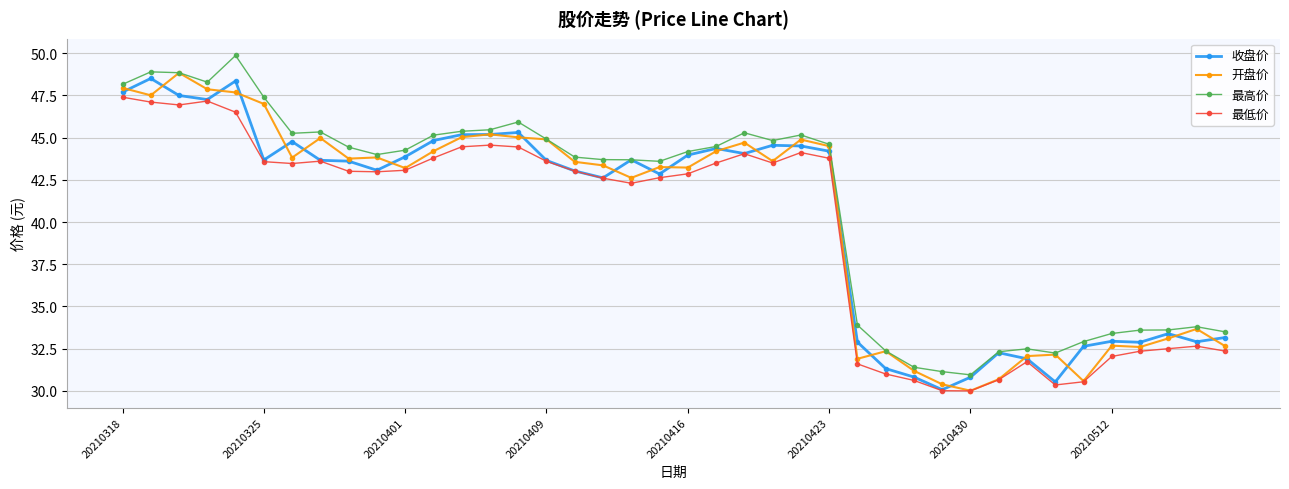

What is the sum of all 最高价 values?

1642.6